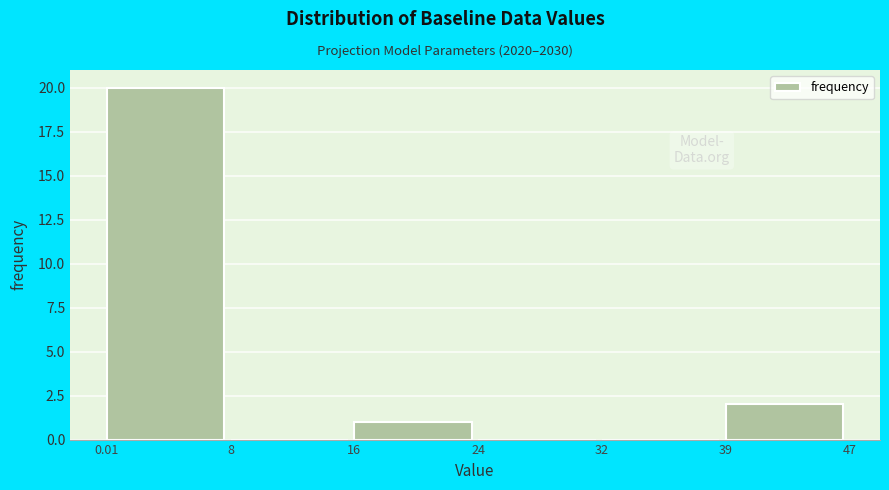

Reading left to right, transcribe this chart: for each bar, give the range it covers on the x-axis and its height. The values are not printed on the chart, so give them approximately, as read against the axis.

0.01 to 8: 20
8 to 16: 0
16 to 24: 1
24 to 32: 0
32 to 39: 0
39 to 47: 2